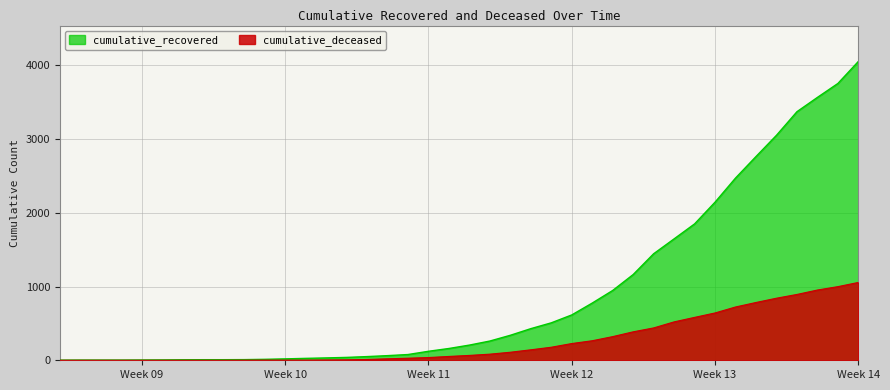

Which series has the largest range (max minus min)?

cumulative_recovered